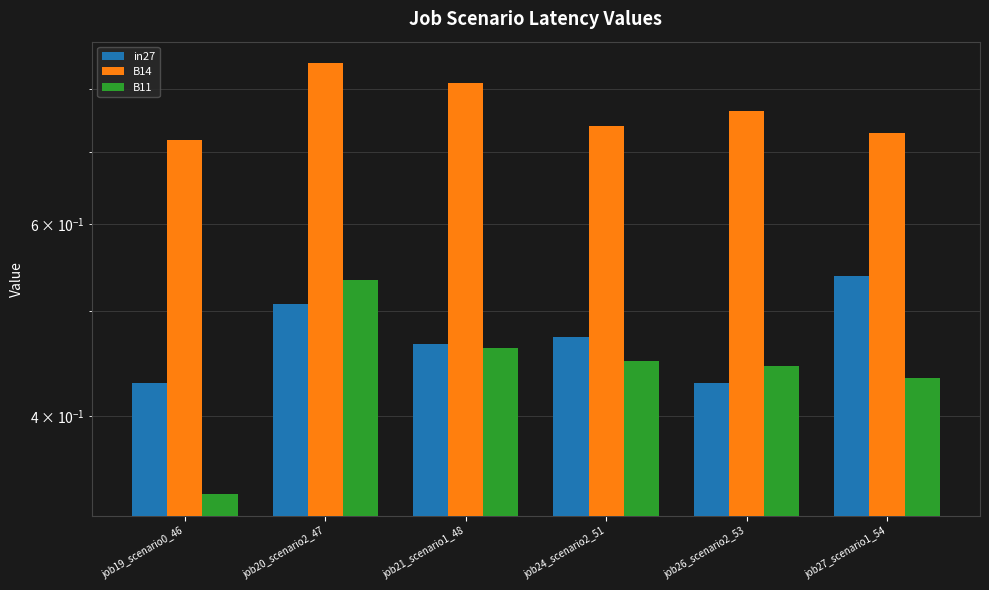

True or false: in27 has a value of 0.1 at job27_scenario1_54.

False